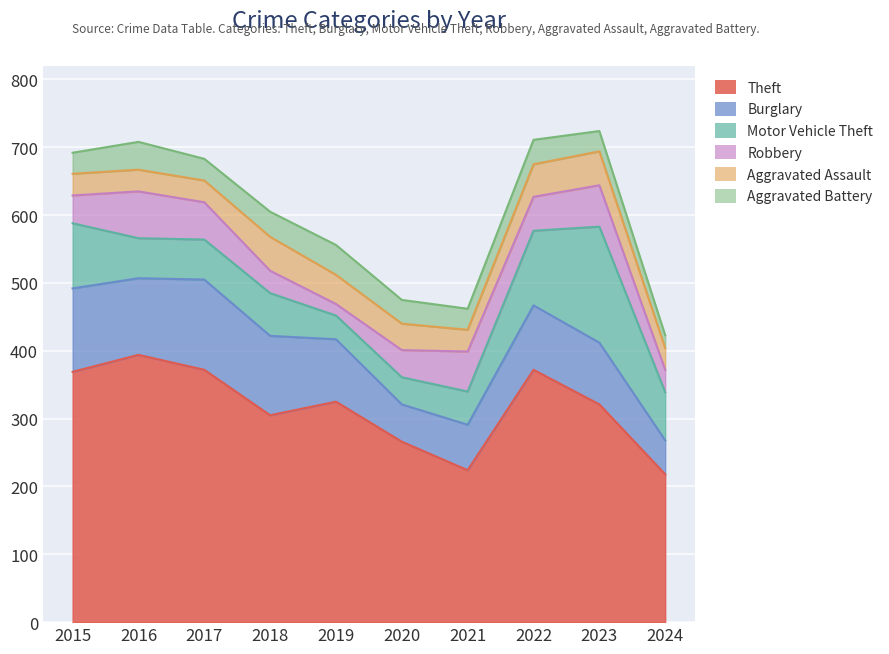

What is the sum of all Motor Vehicle Theft values?

753